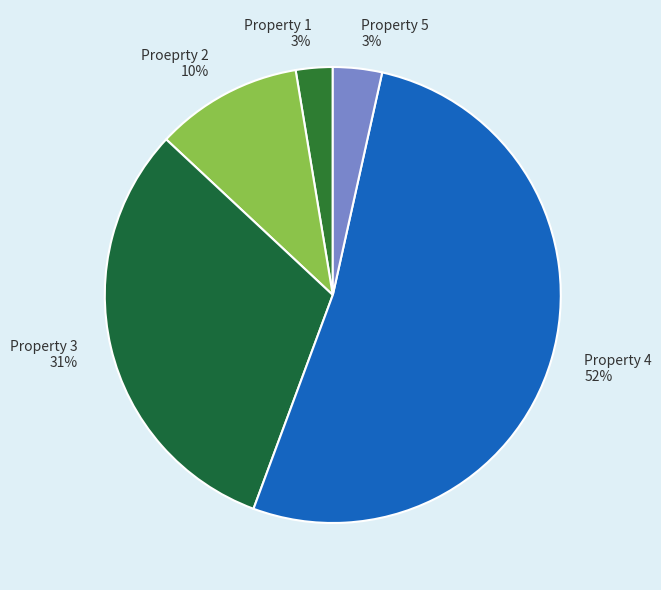

Which has a higher value, Property 5 or Property 3?

Property 3